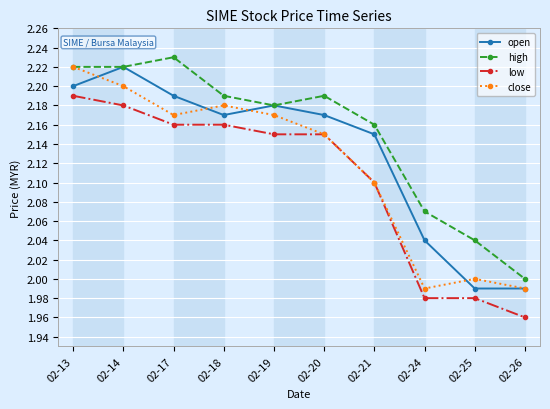

True or false: low and open intersect in this chart.

False